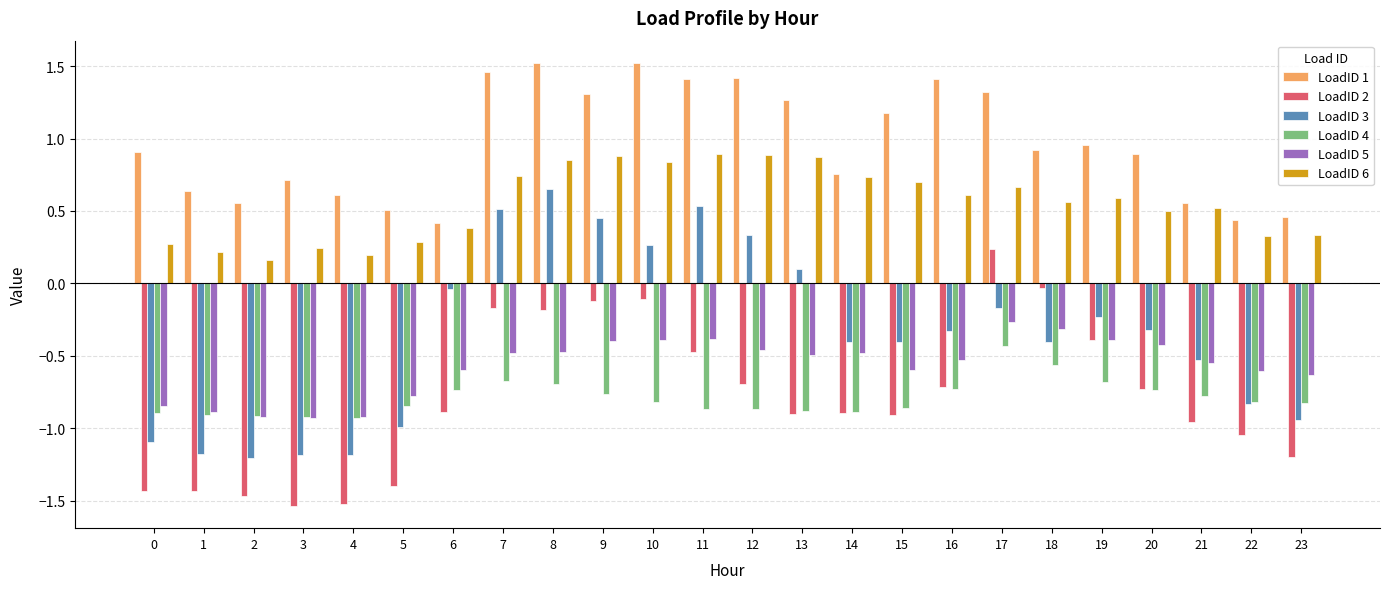

Which series changed the most between 2 and 22?

LoadID 2